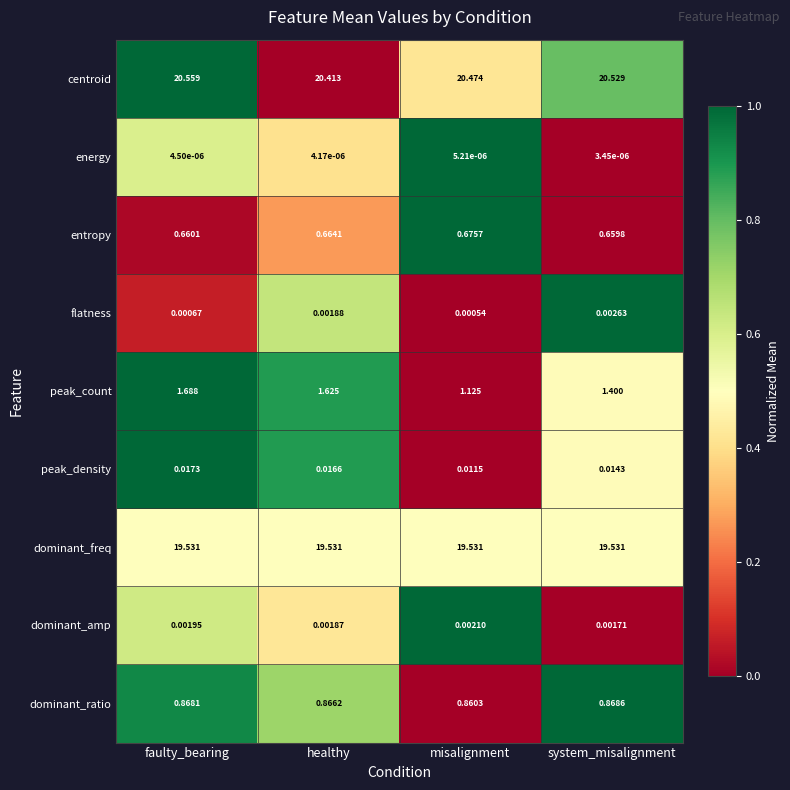

Which series has the largest range (max minus min)?

peak_count